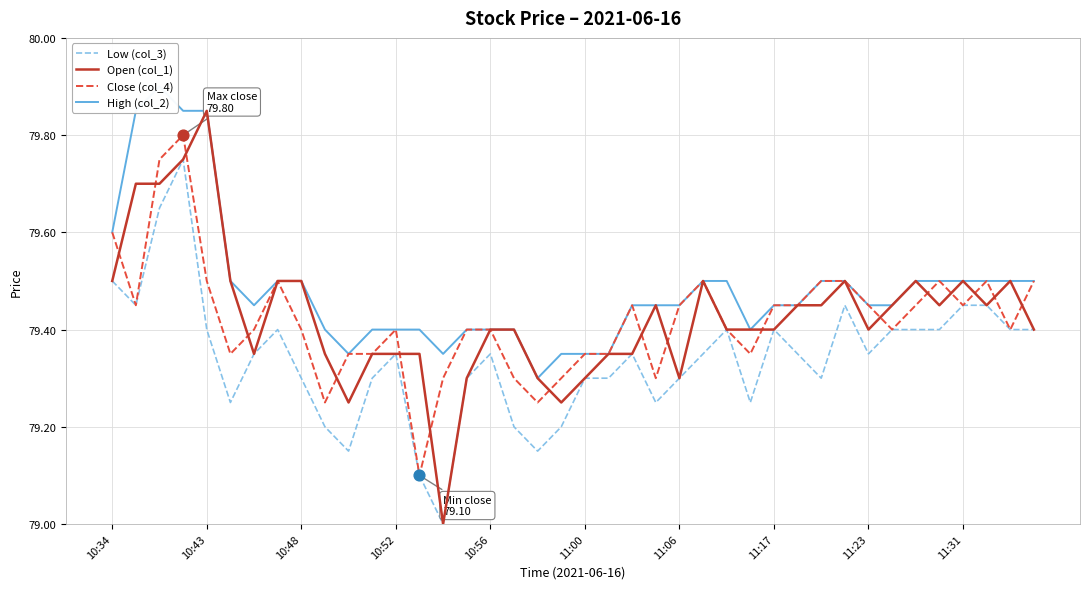

The Low (col_3) series shows 47.8 at 10:52. True or false?

False